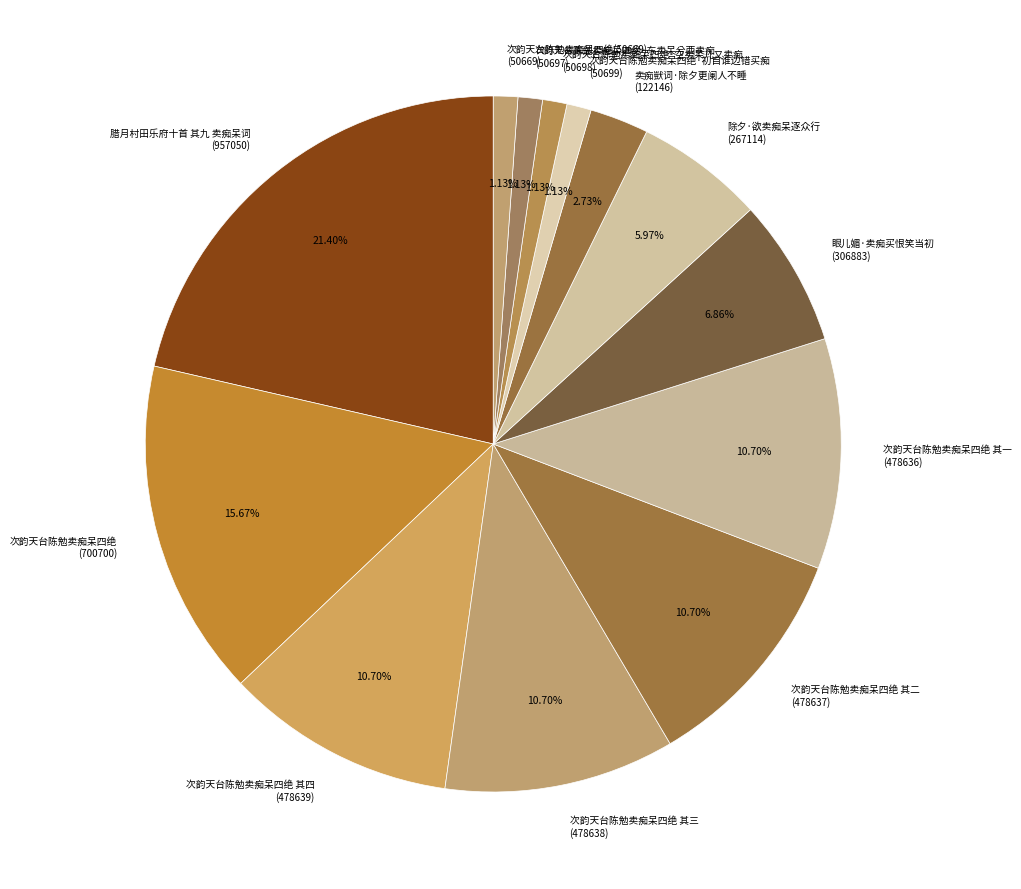

Combined, do 次韵天台陈勉卖痴呆四绝 其四 (478639) and 次韵天台陈勉卖痴呆四绝 (700700) account for over 50%?

No